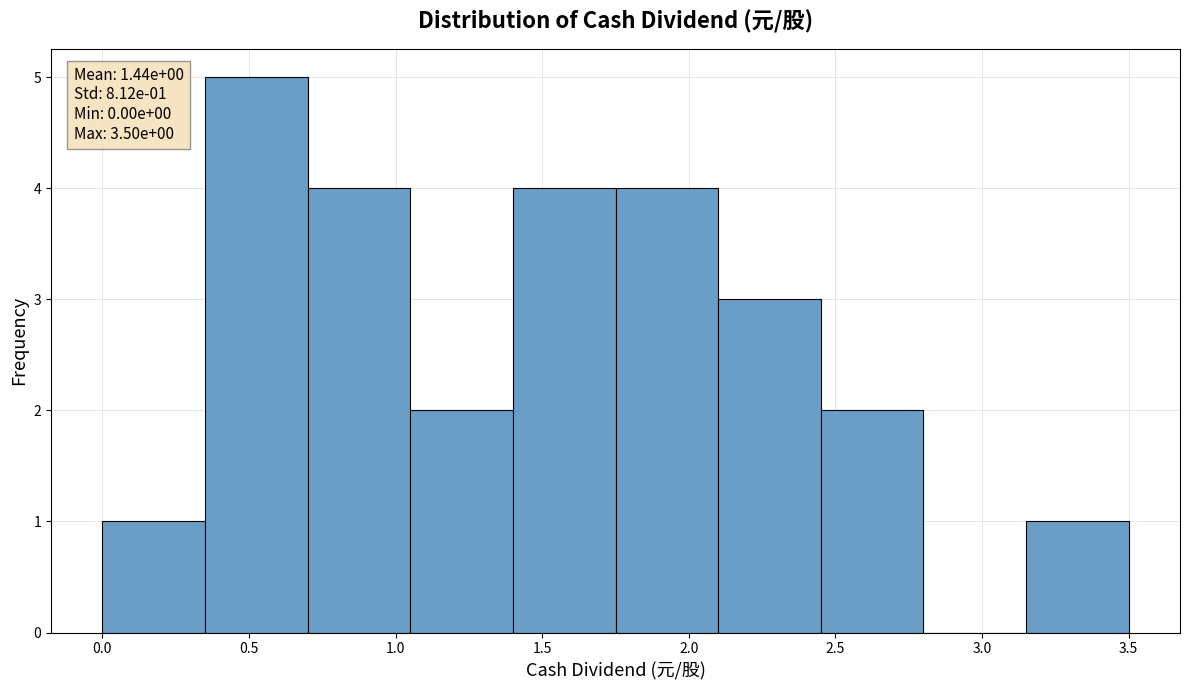

Which range on the x-axis has the tallest bar?

0.35 to 0.70